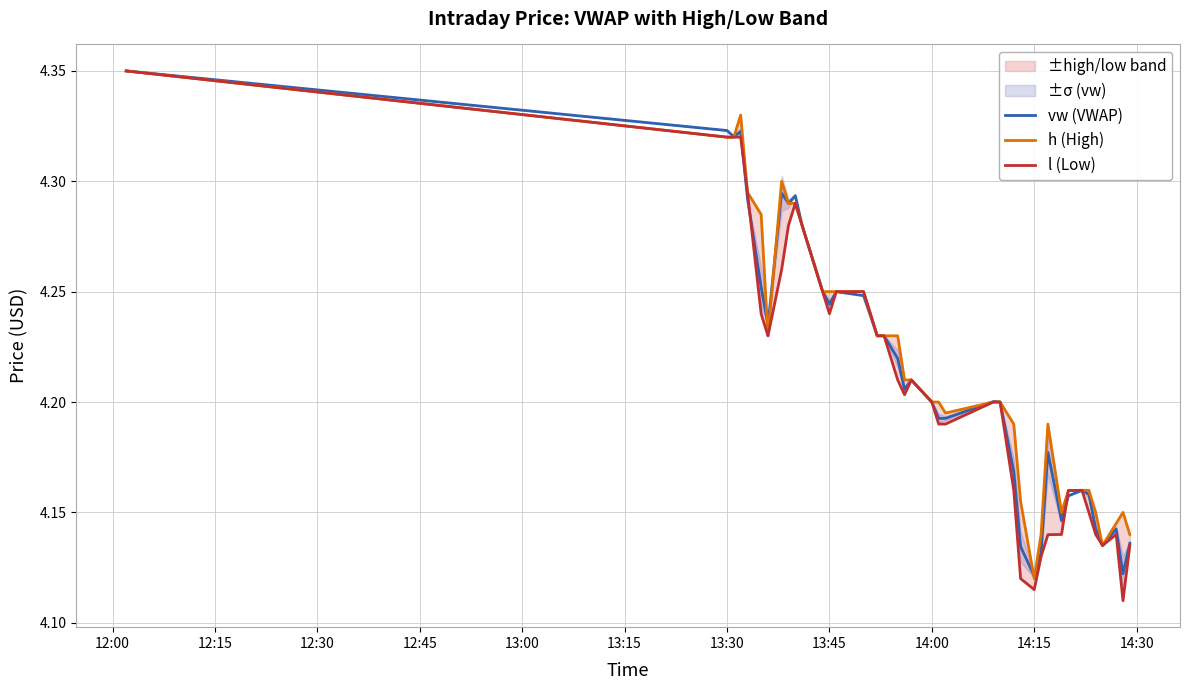

What is the minimum value for vw (VWAP)?

4.1